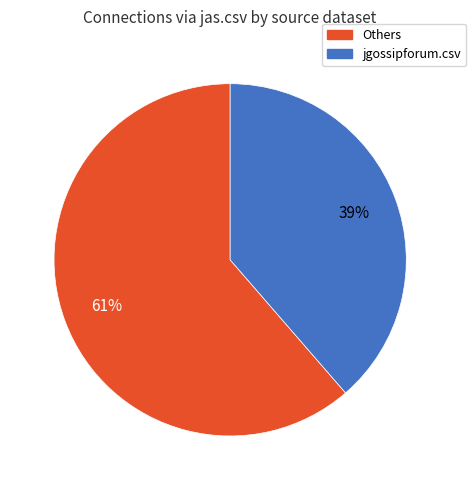

To the nearest percent, what is the average slice percentage?

50%